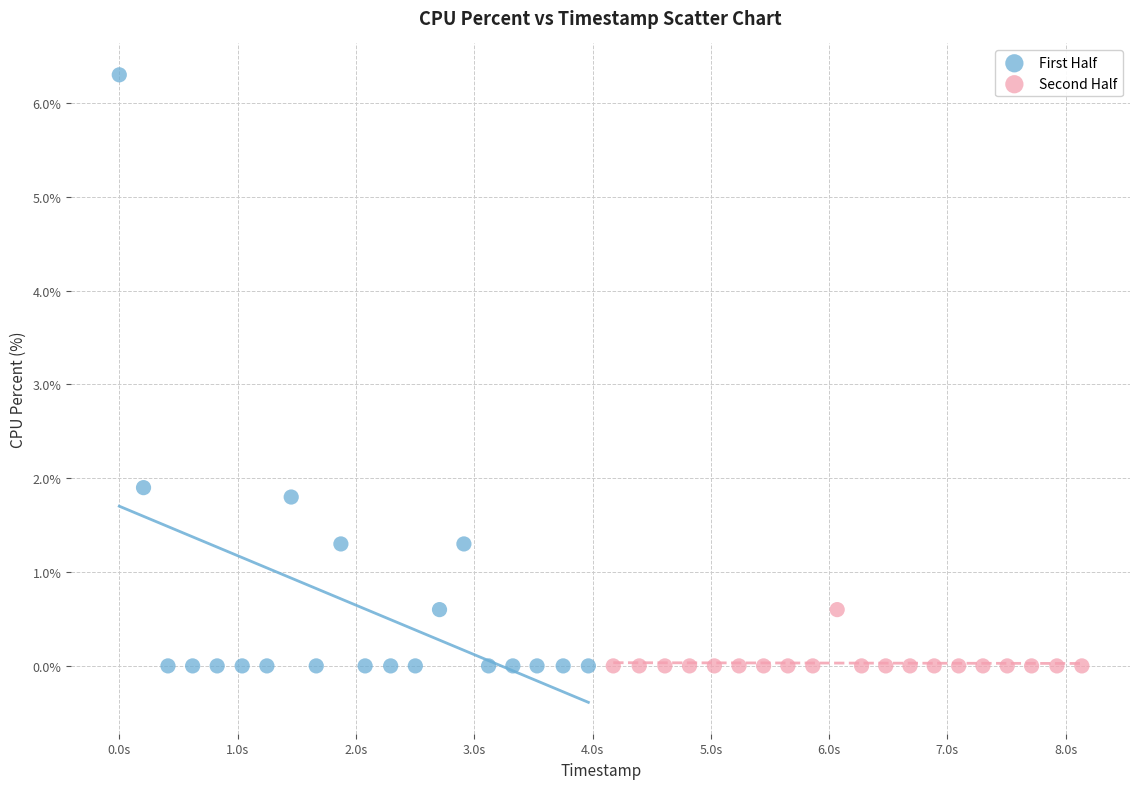

Which series has the widest spread of Y values?

First Half